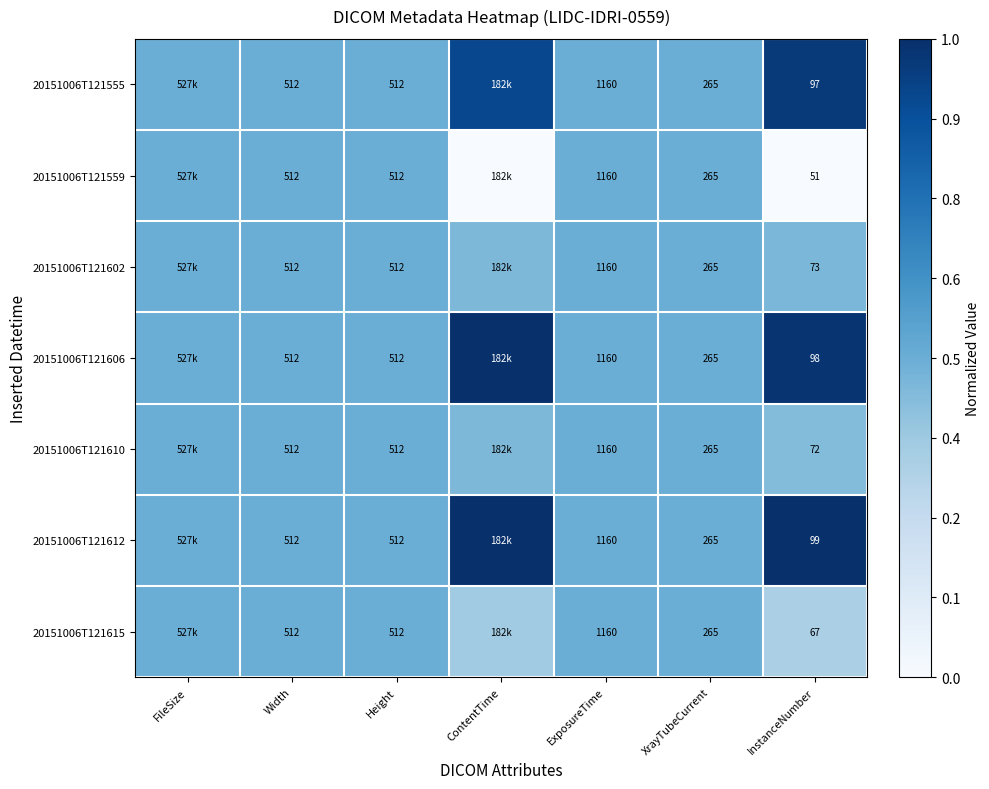

How many series are shown in this chart?

7